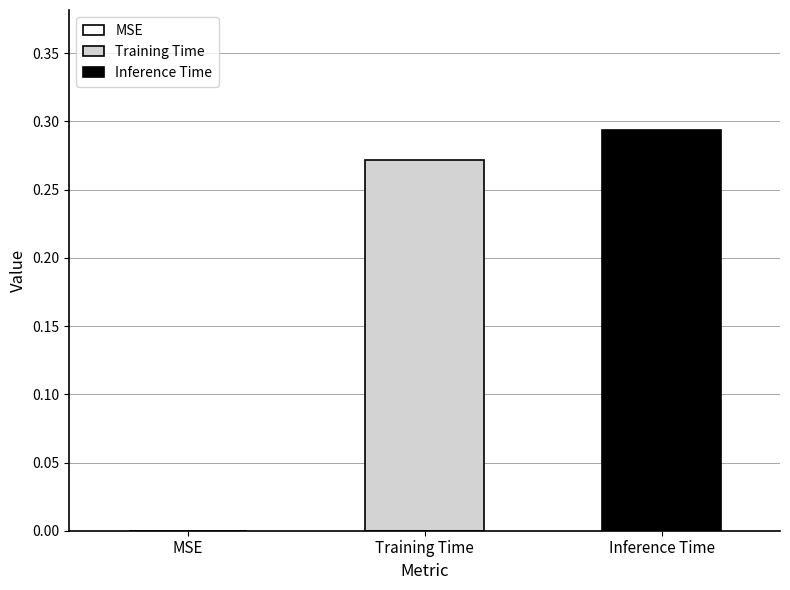

List the series in order of their peak value, highest first.

Inference Time, Training Time